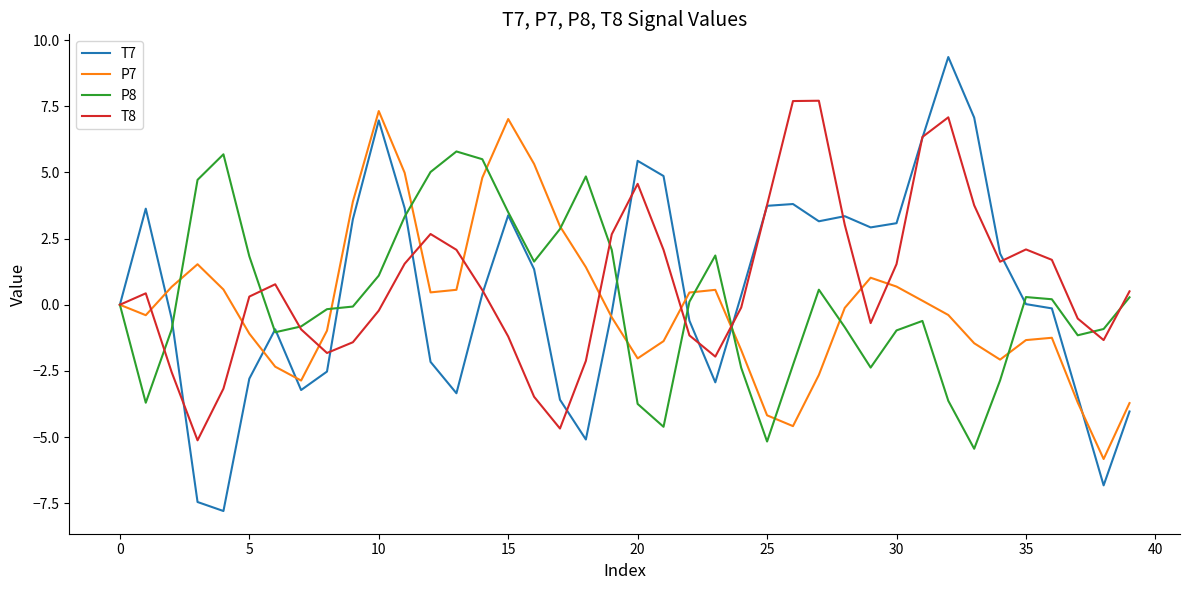

What is the minimum value shown in the chart?

-7.8